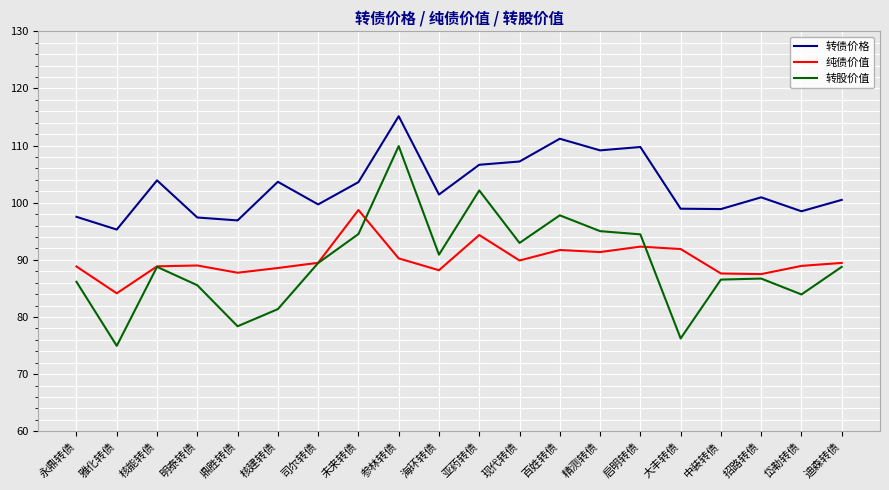

What is the sum of all 纯债价值 values?

1798.8